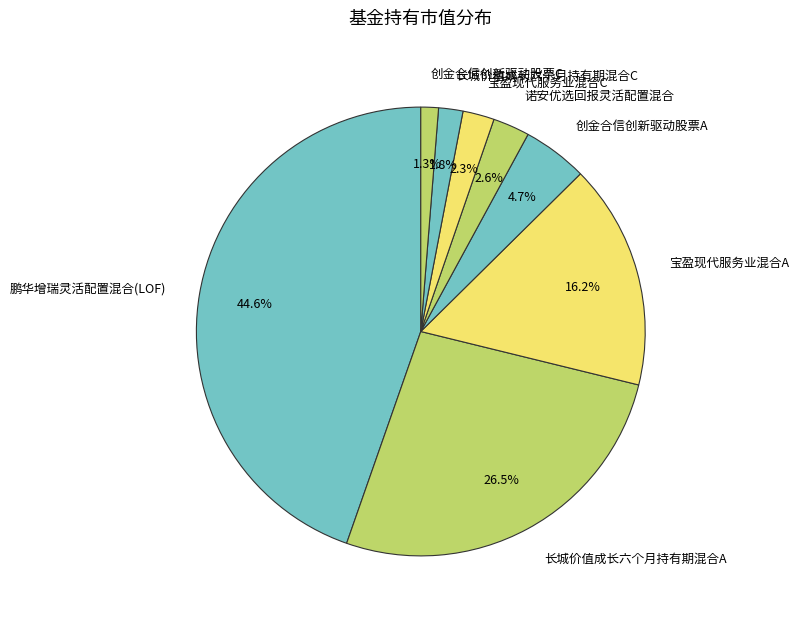

What is the largest slice in the pie chart?

鹏华增瑞灵活配置混合(LOF)